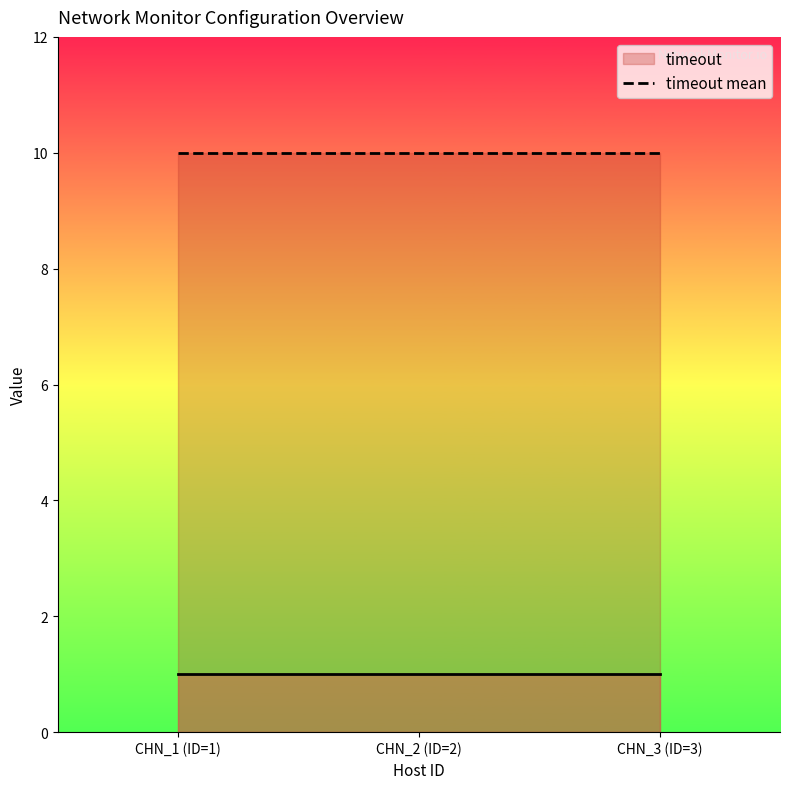

Is it true that _id equals 1 at 1?

False